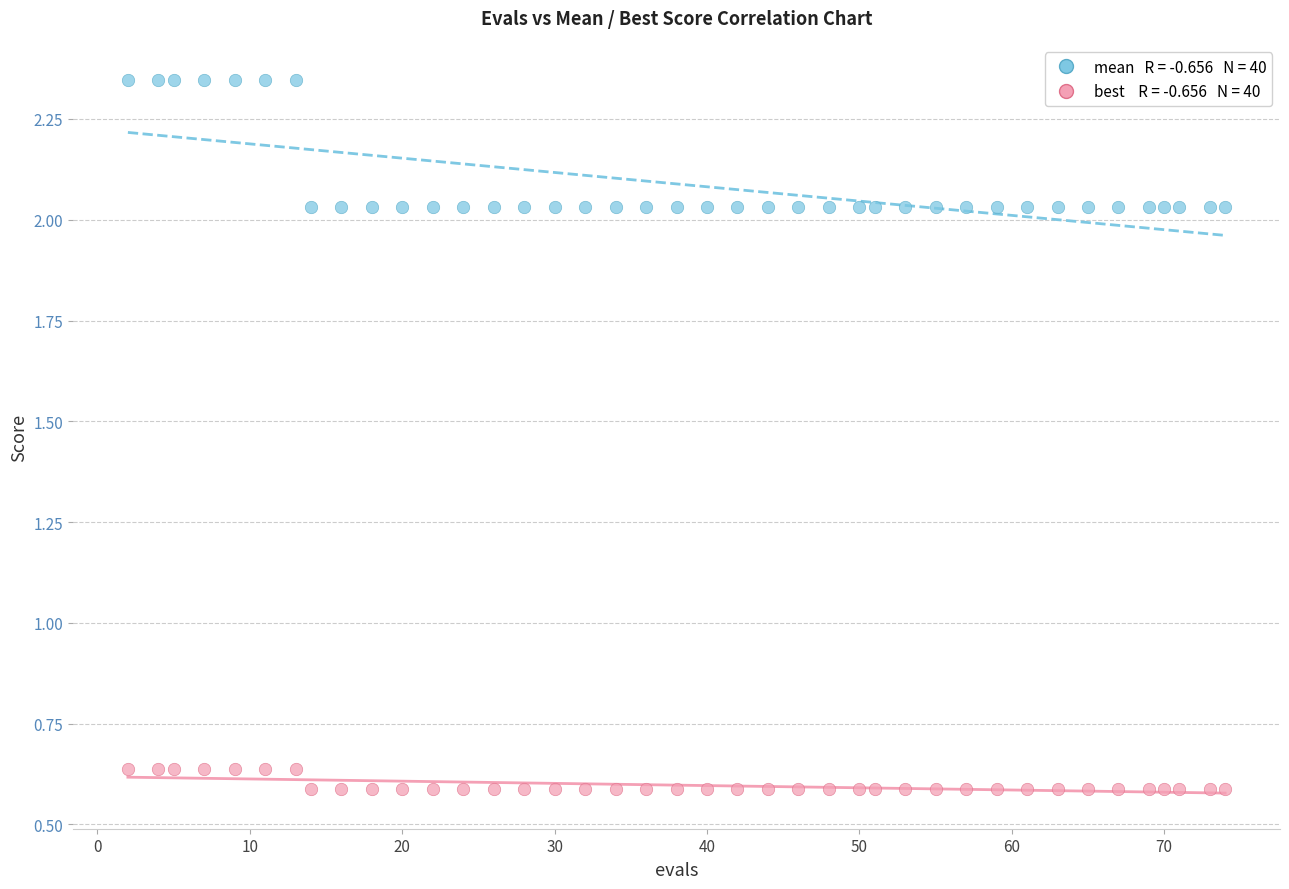

Across all data points, what is the range of X values (max minus min)?

72.0